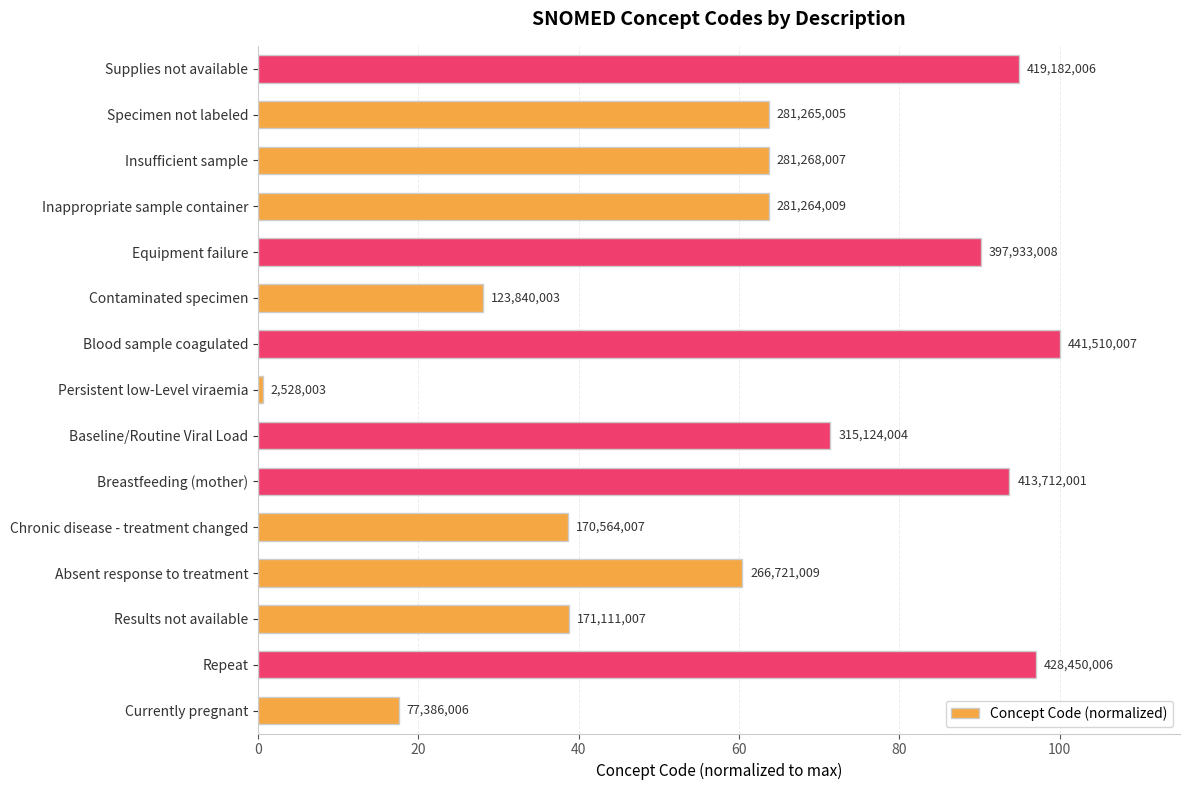

Does the chart contain any negative values?

No